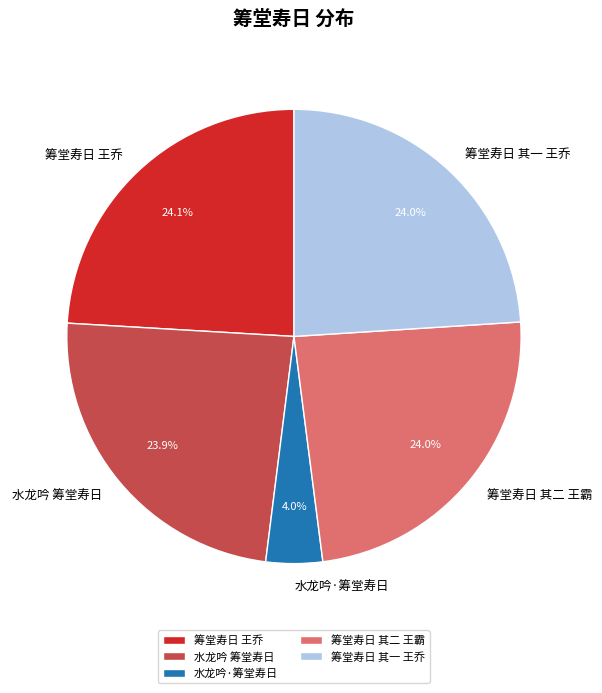

To the nearest percent, what is the difference between the 筹堂寿日 其二 王霸 and 水龙吟·筹堂寿日 slice percentages?

20%